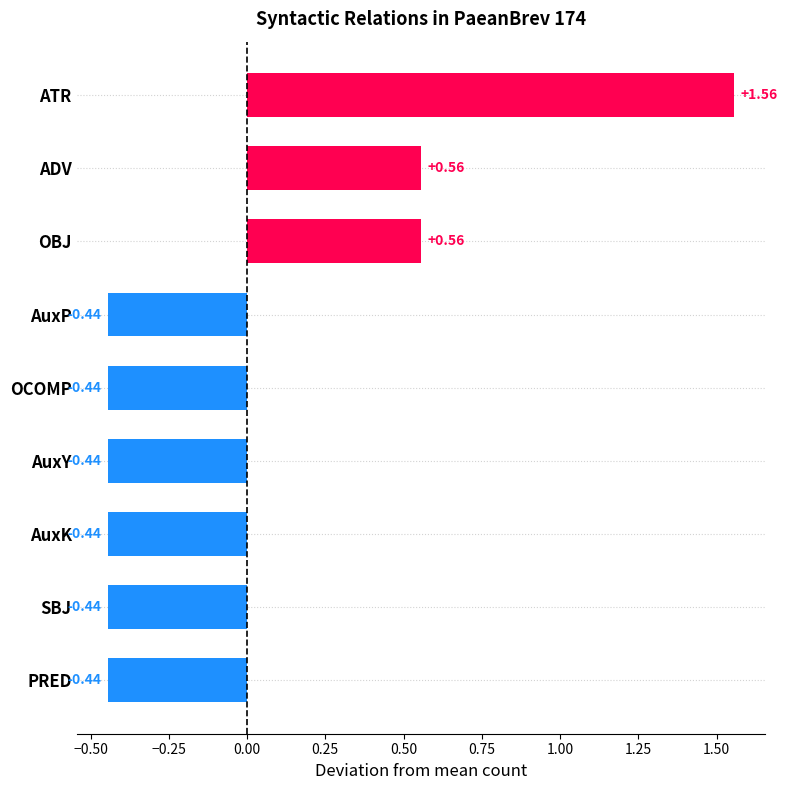

Which category has the highest value across all series?

ATR